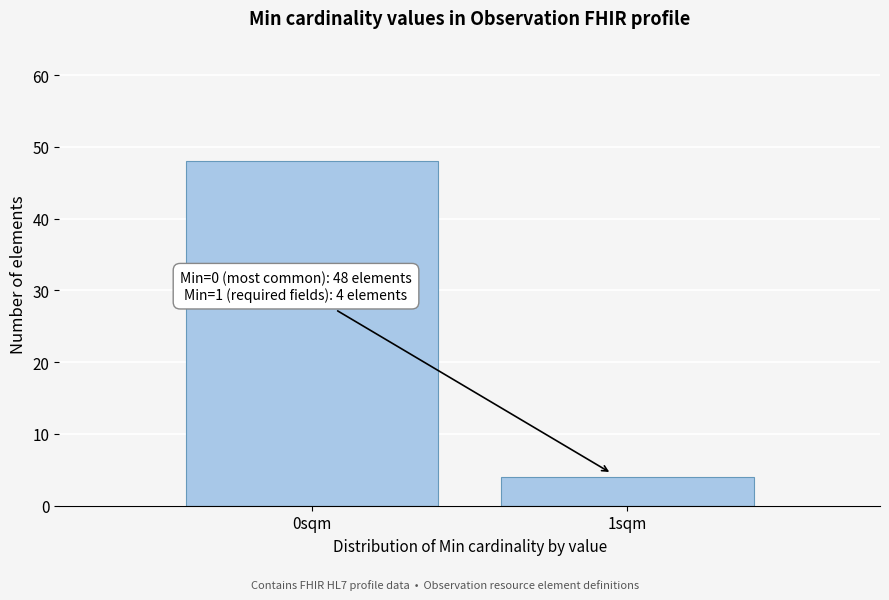

Reading left to right, transcribe all the data shown in this chart.

0sqm=48	1sqm=4